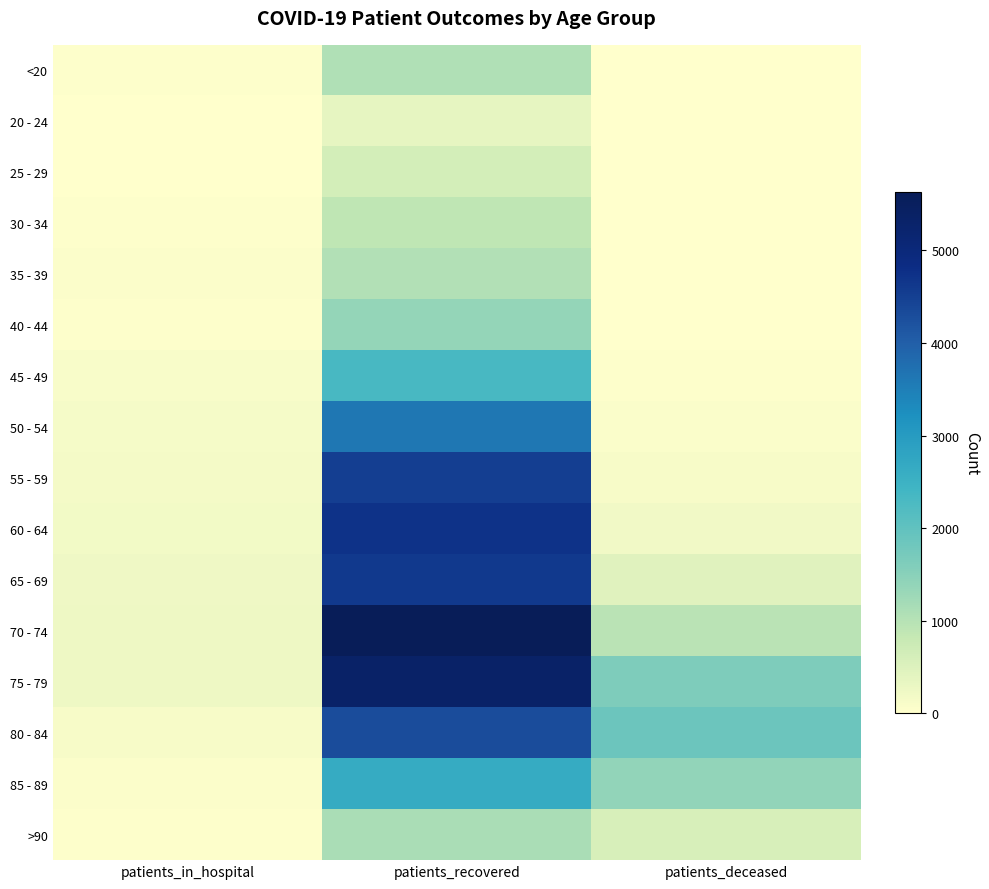

How many categories are shown in the chart?

3